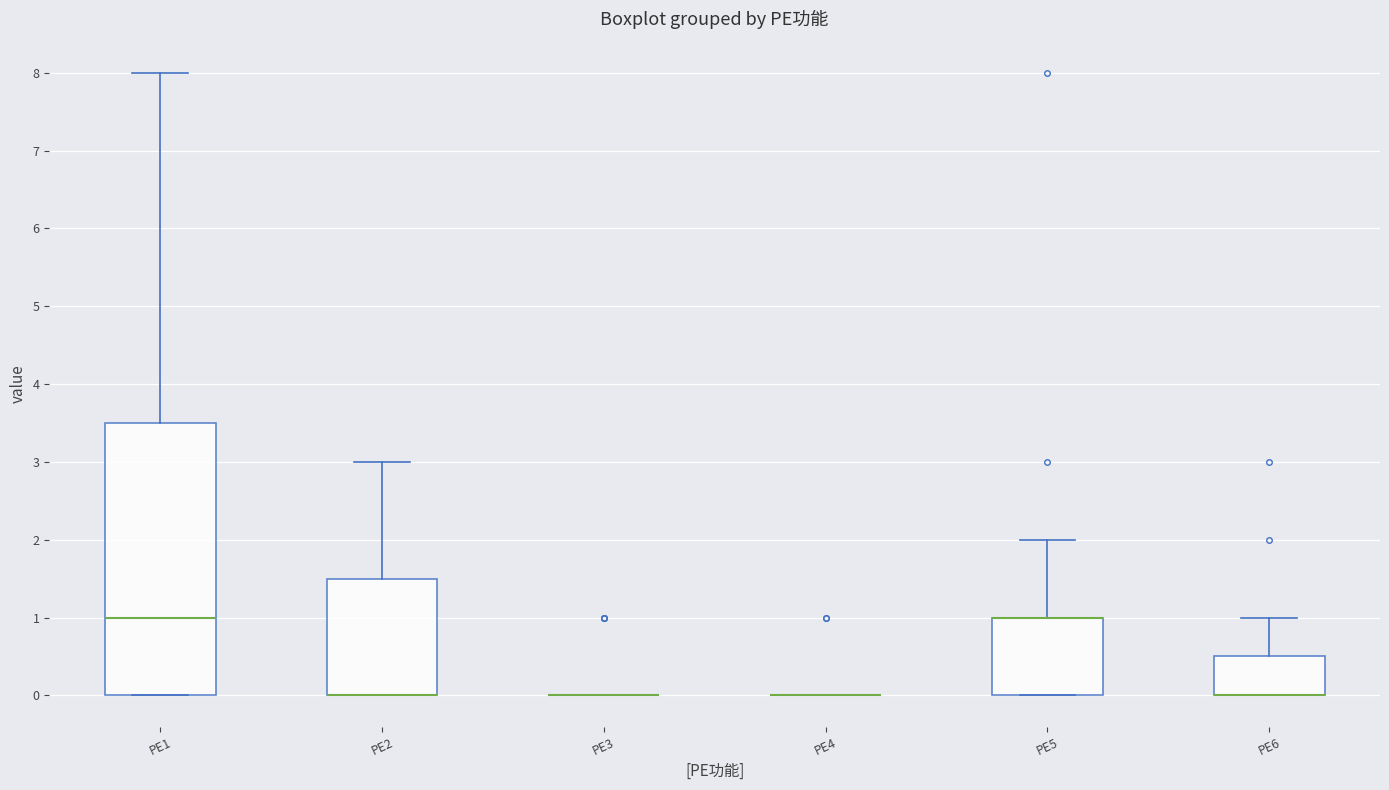

Reading left to right, read every box against the y-axis: the position of its median line, the range the box covers, and the ends of its whiskers. The values are not printed on the chart, so give them approximately, as read against the axis.

PE1: median 1.0, box 0.0 to 3.5, whiskers 0.0 to 8.0
PE2: median 0.0 (drawn on the box's lower edge), box 0.0 to 1.5, whiskers 0.0 to 3.0
PE3: box collapsed to a line at 0.0, whiskers 0.0 to 0.0
PE4: box collapsed to a line at 0.0, whiskers 0.0 to 0.0
PE5: median 1.0 (drawn on the box's upper edge), box 0.0 to 1.0, whiskers 0.0 to 2.0
PE6: median 0.0 (drawn on the box's lower edge), box 0.0 to 0.5, whiskers 0.0 to 1.0